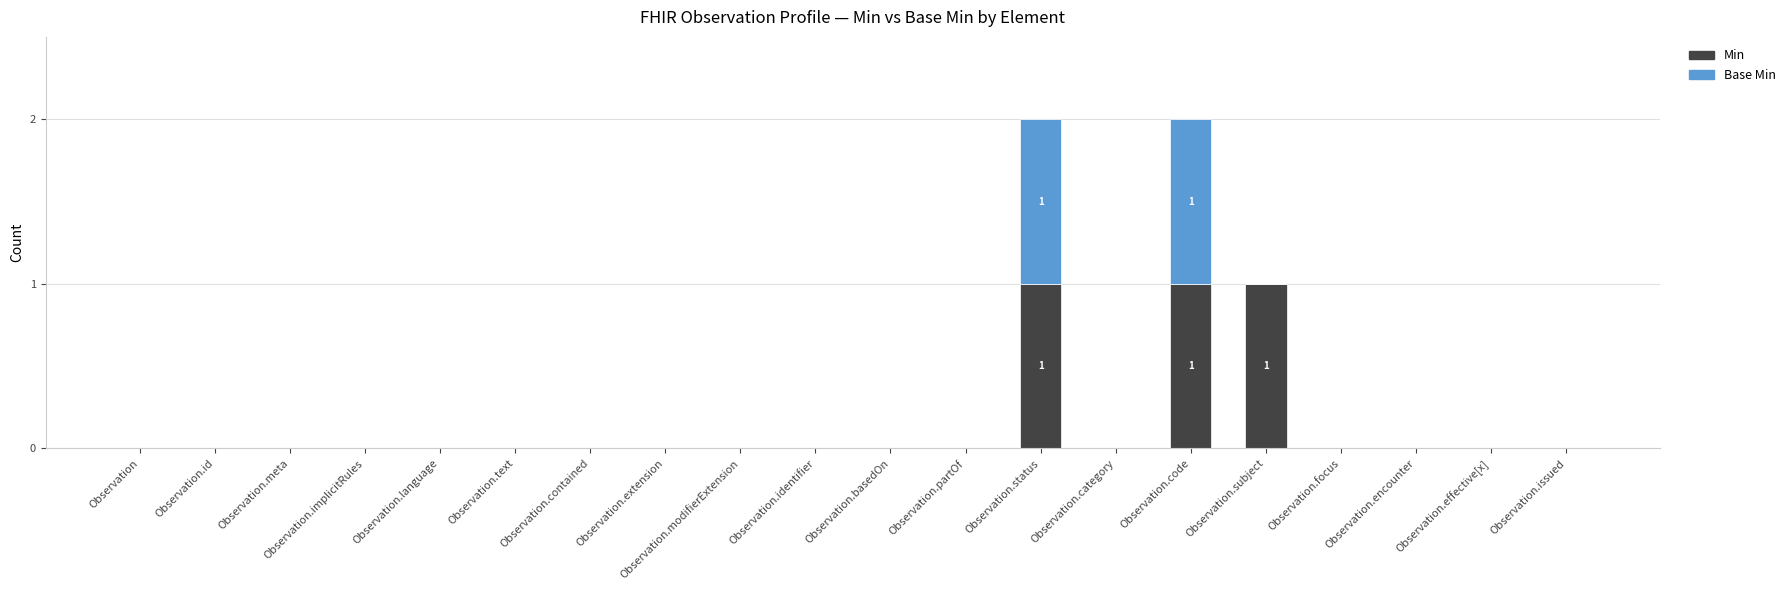

The Min series shows 0 at Observation. True or false?

True